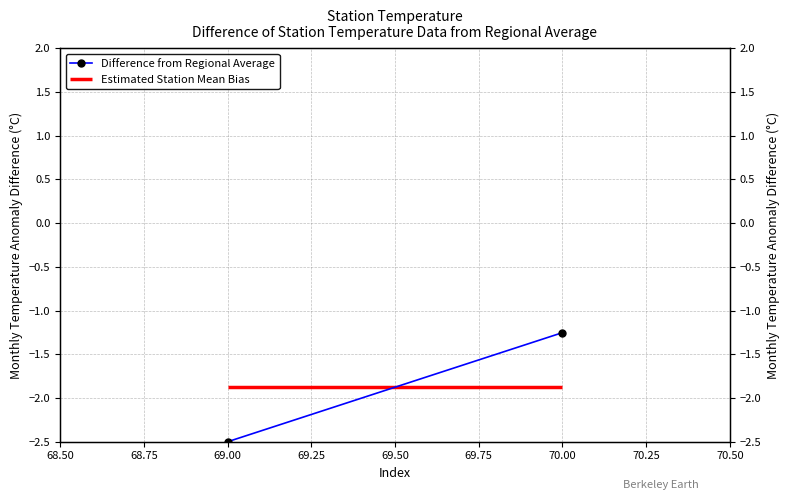

How many values are between -2 and -1?

1